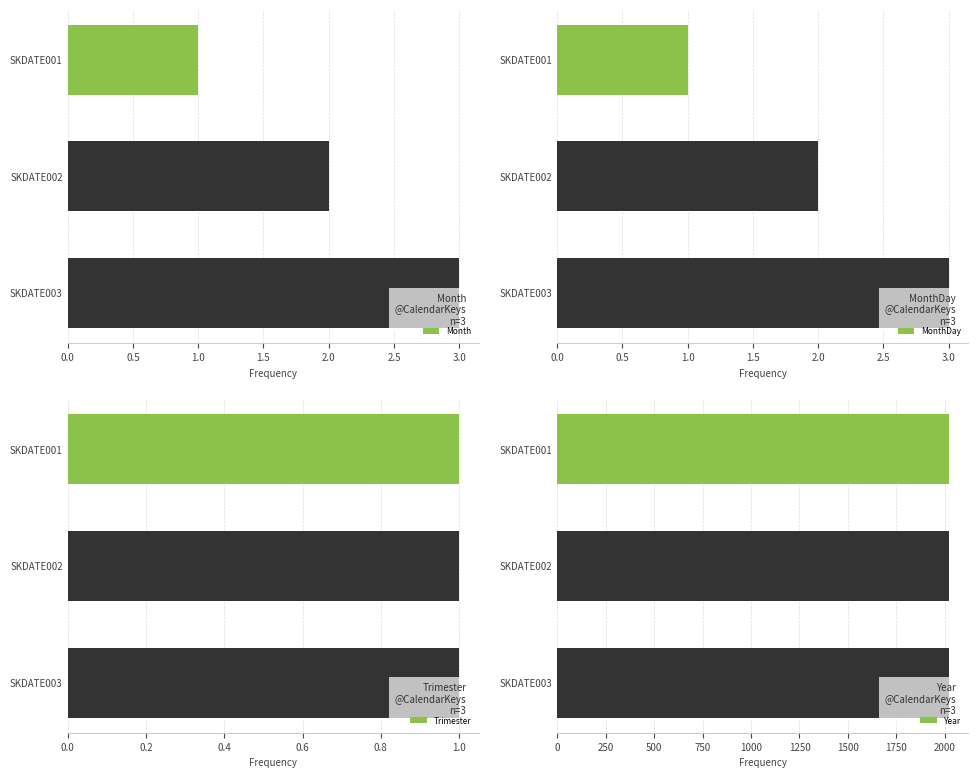

Which category has the lowest value in the Month series?

SKDATE001